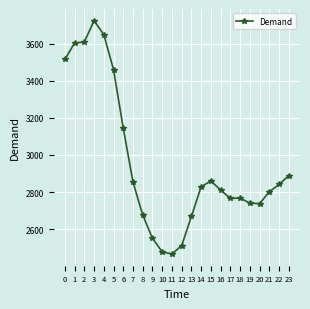

What is the greatest value displayed?

3724